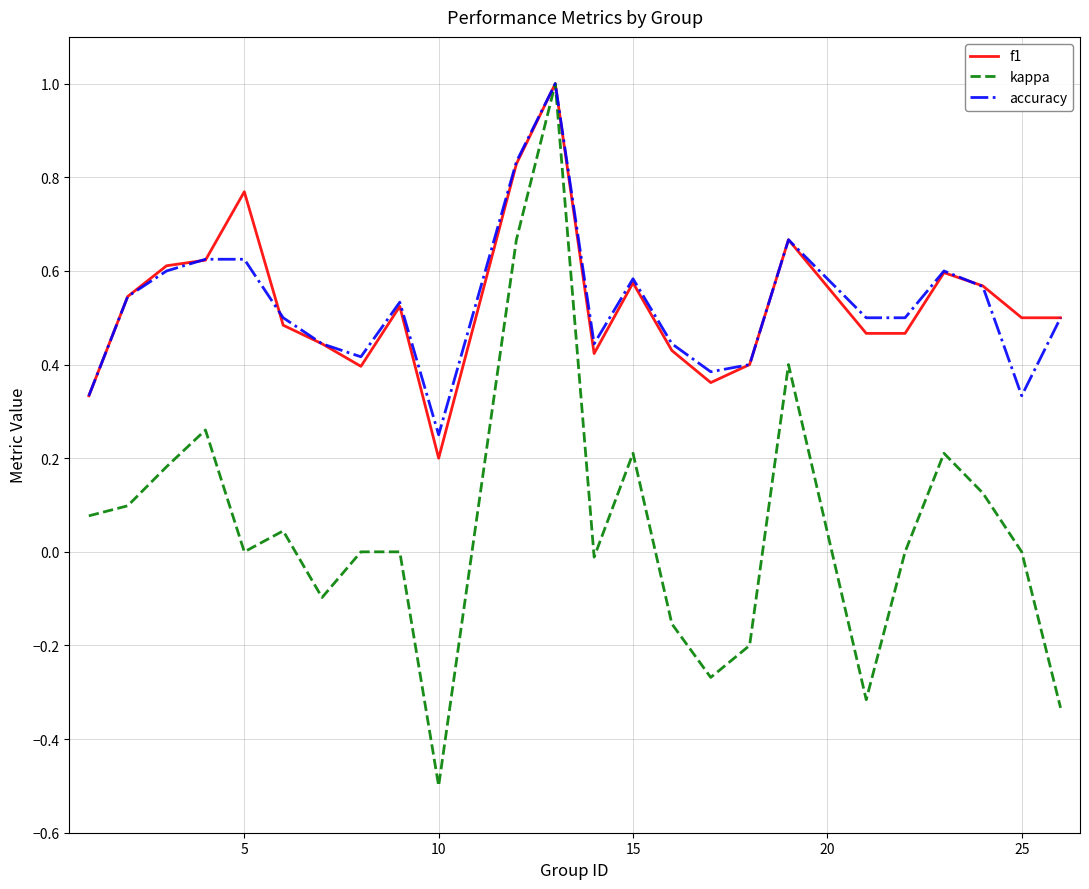

Which series has the largest range (max minus min)?

kappa